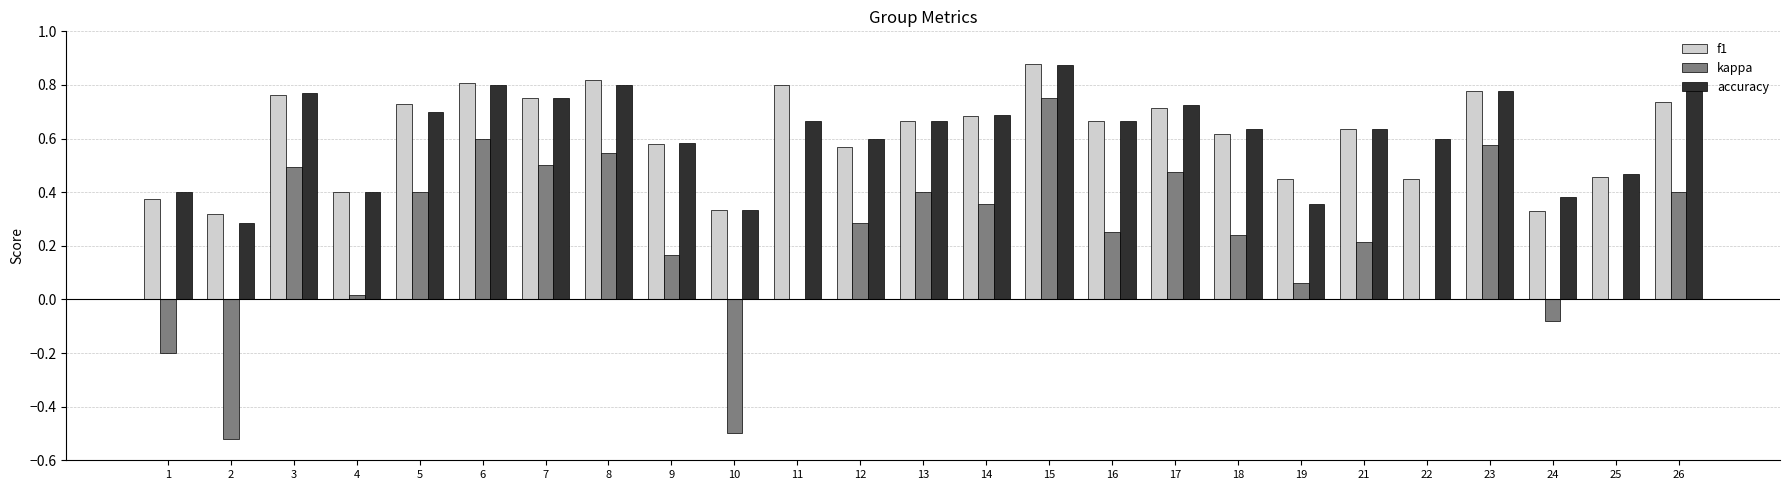

The accuracy series shows 0.4 at 19. True or false?

True